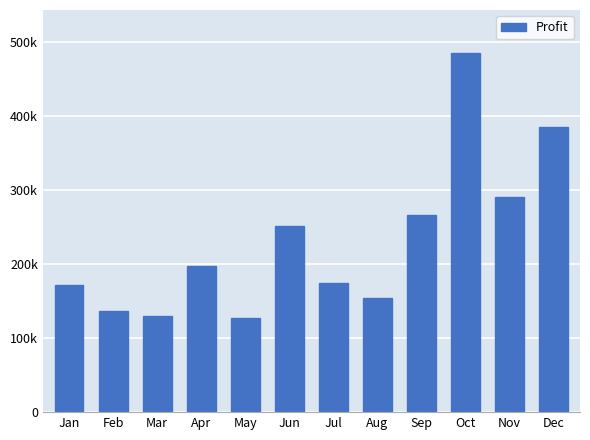

At which label is the value closest to 305671?

Nov